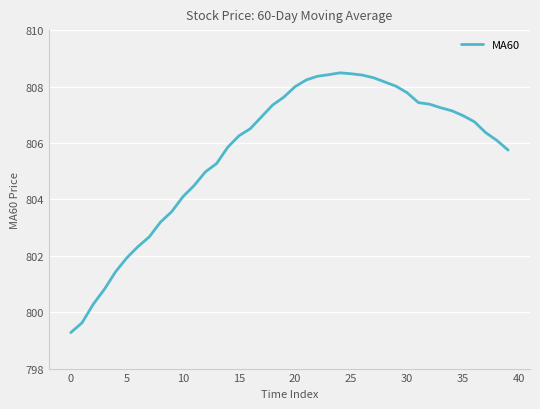

What is the difference between the maximum and second lowest values?

8.9